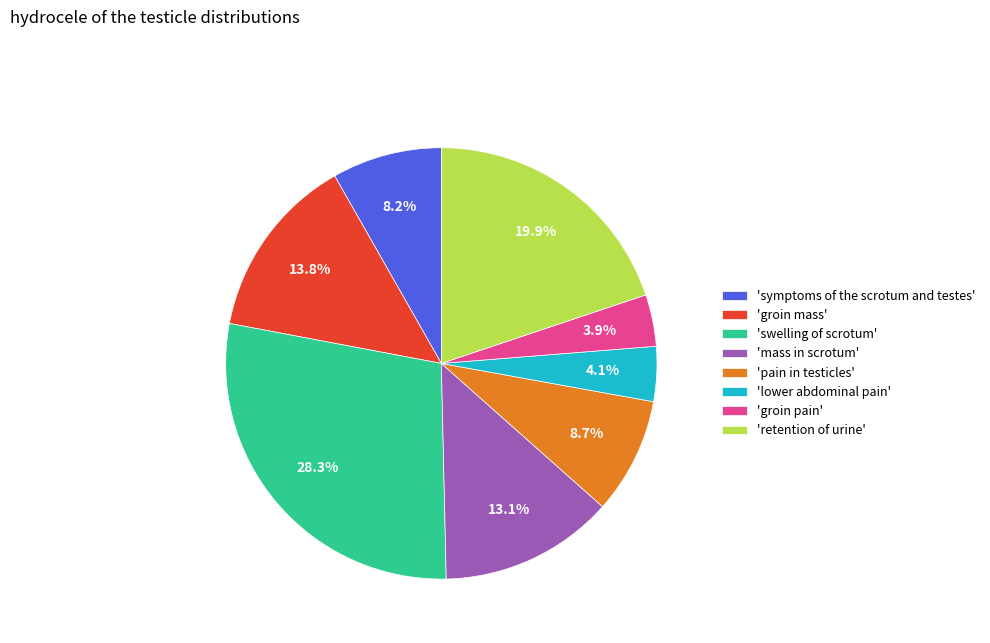

Which category has the biggest portion of the pie?

'swelling of scrotum'